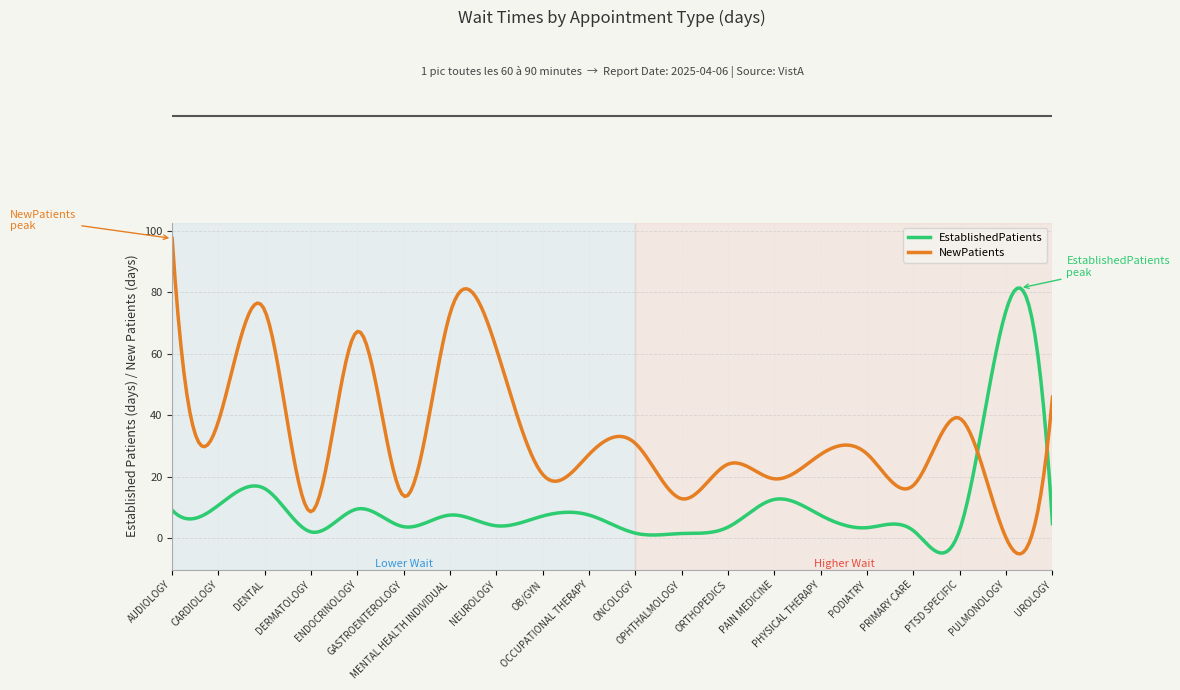

How many categories are shown in the chart?

300